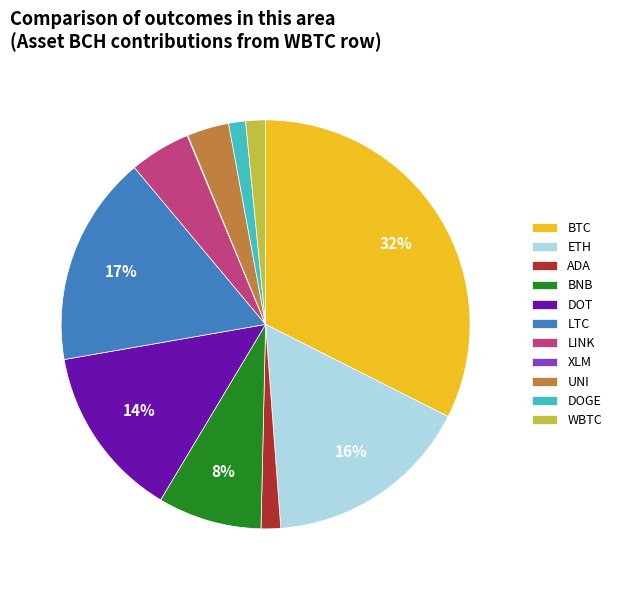

To the nearest percent, what percentage of the pie is DOT?

14%